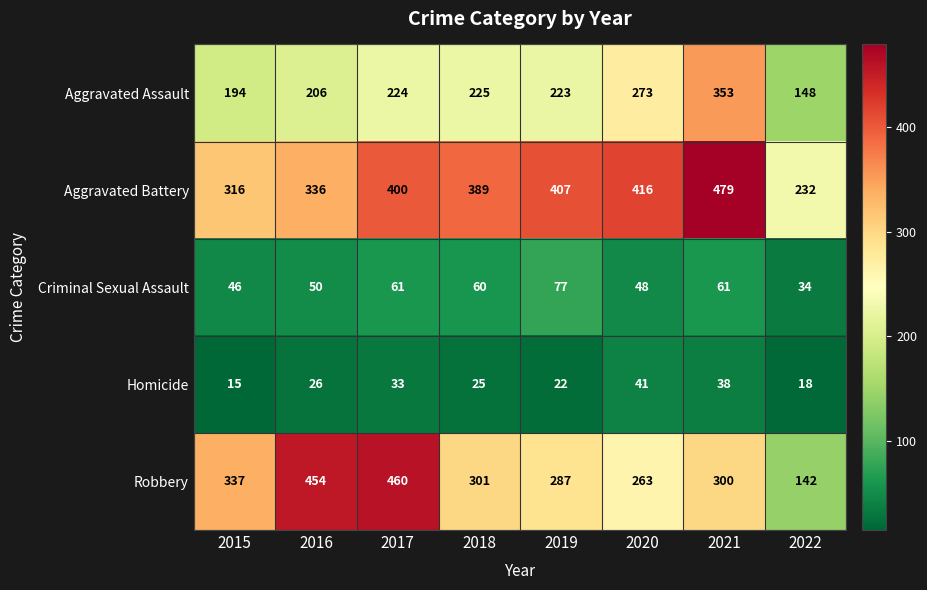

At 2016, list the series in order from largest to smallest.

Robbery, Aggravated Battery, Aggravated Assault, Criminal Sexual Assault, Homicide